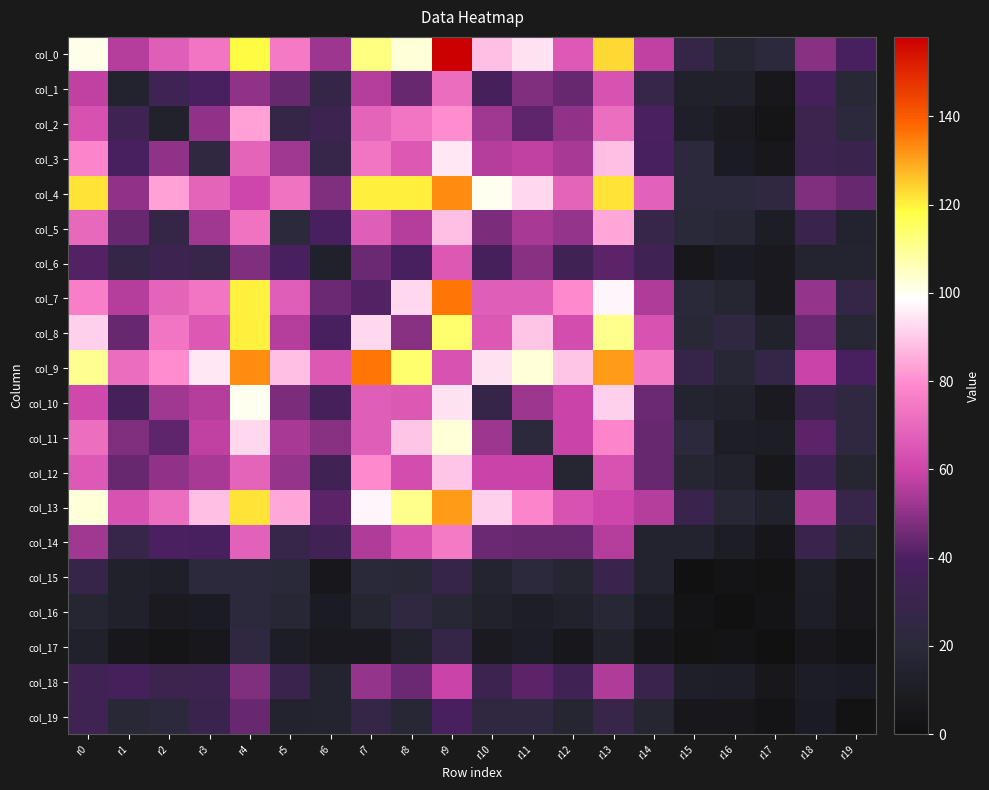

What is the total value across all series at r3?

964